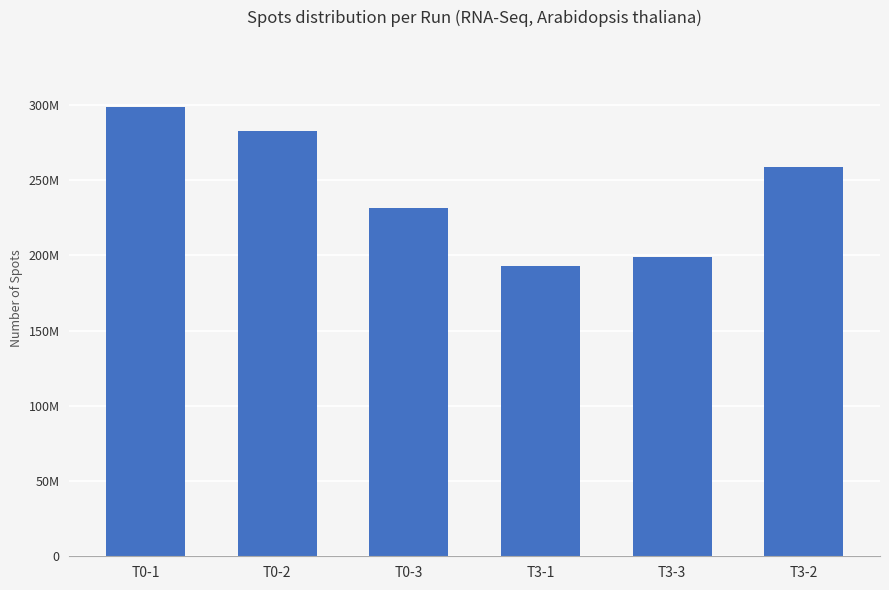

At which category does the chart reach its minimum across all series?

T3-1